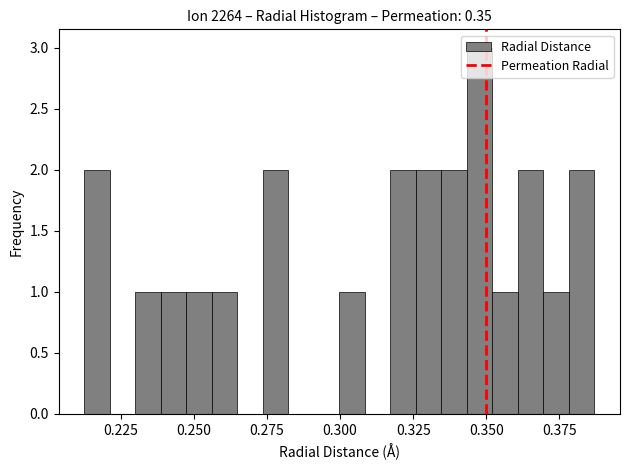

Around what value on the x-axis is the tallest bar? Give the approximate position of its centre, as read against the axis.

0.350